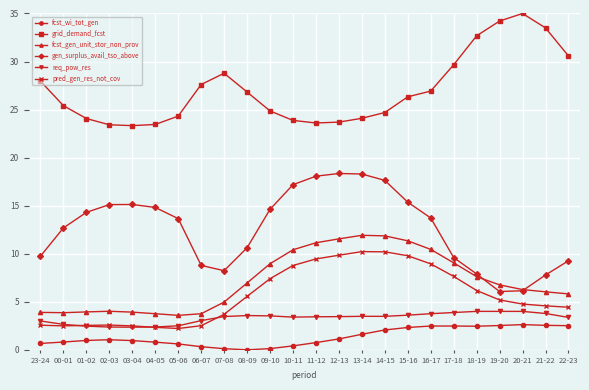

What is the average value of the fcst_gen_unit_stor_non_prov series?

7.2